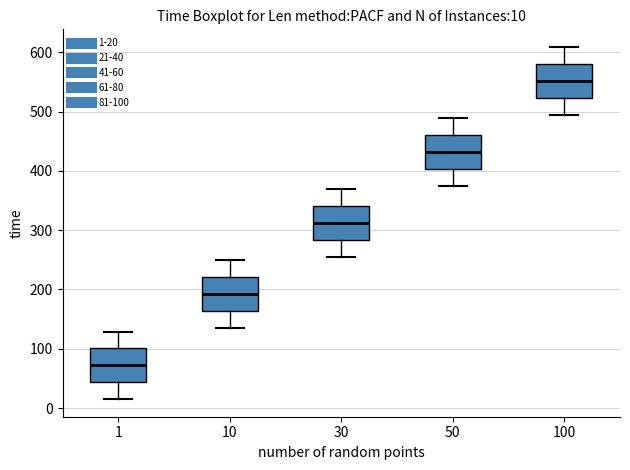

Which box has the highest median line?

100